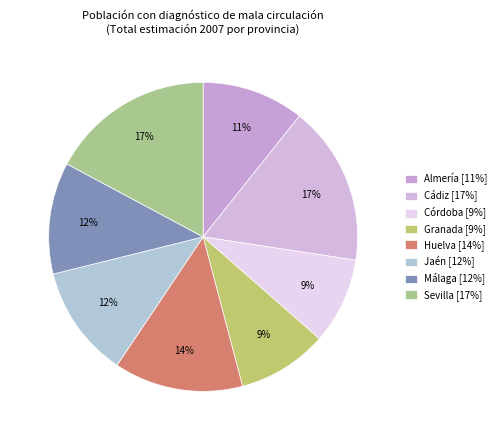

What is the smallest slice in the pie chart?

Córdoba